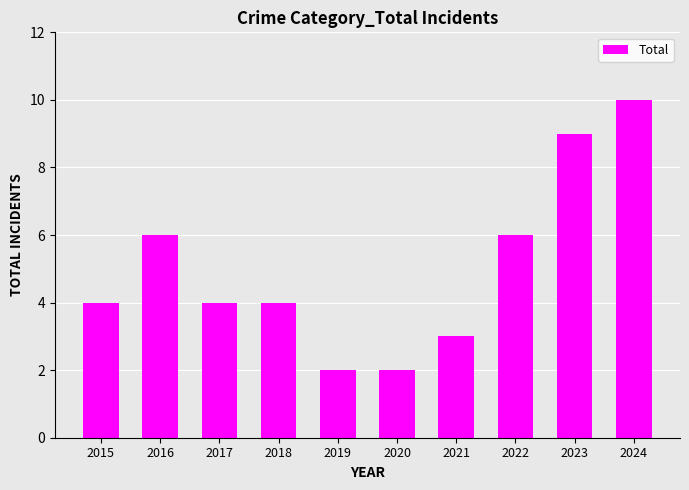

What is the maximum value shown in the chart?

10